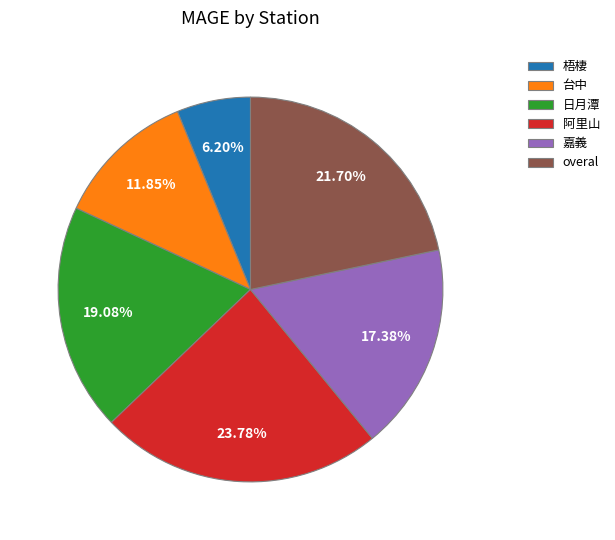

To the nearest percent, what percentage of the pie is 阿里山?

24%